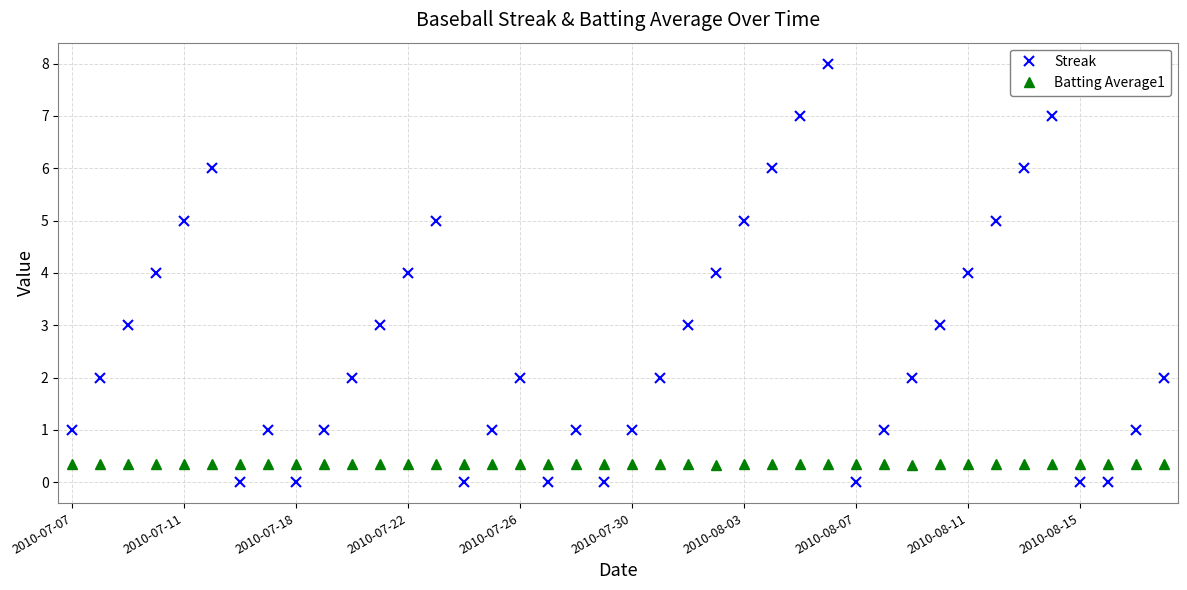

Does the chart display data point markers on the line(s)?

Yes